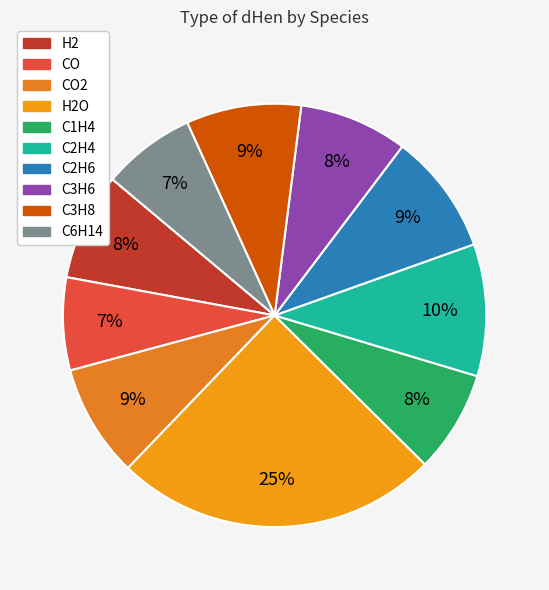

Does any single category account for the majority?

No